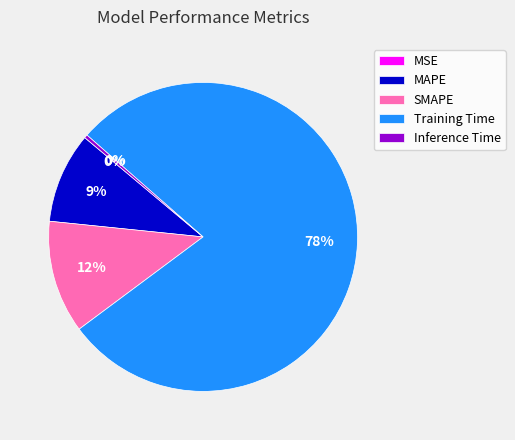

What percentage is the SMAPE slice, to the nearest percent?

12%